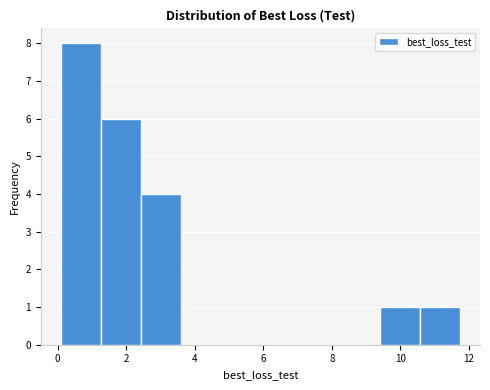

Reading left to right, list every bar in this chart as the range it spans on the x-axis followed by its height. Neither the bar edges nor the heights are printed on the chart, so give them approximately, as read against the axes.

0.0 to 1.2: 8
1.2 to 2.4: 6
2.4 to 3.6: 4
3.6 to 4.8: 0
4.8 to 6.0: 0
6.0 to 7.0: 0
7.0 to 8.2: 0
8.2 to 9.4: 0
9.4 to 10.6: 1
10.6 to 11.8: 1